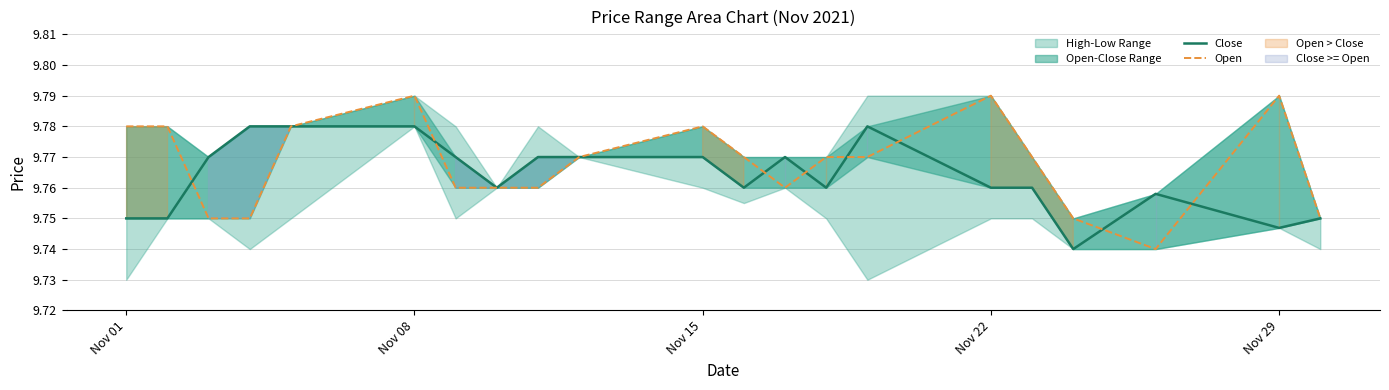

At how many categories does at least one series exceed 9?

21